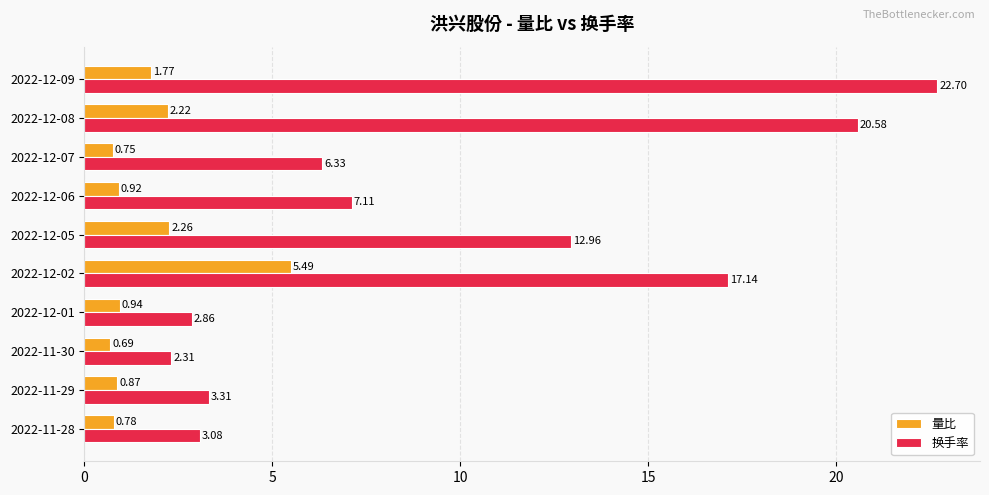

What is the sum of all 换手率 values?

98.4